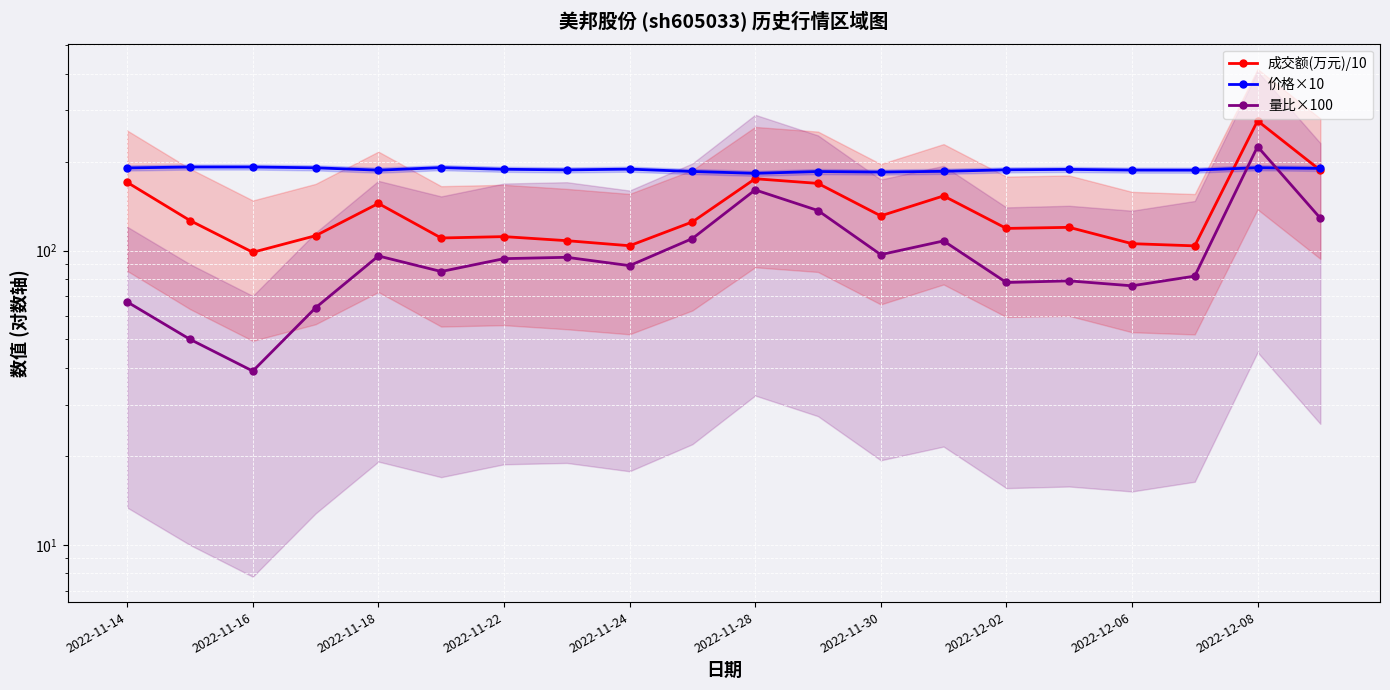

Which series changed the most between 2022-12-08 and 11?

成交额(万元)/10